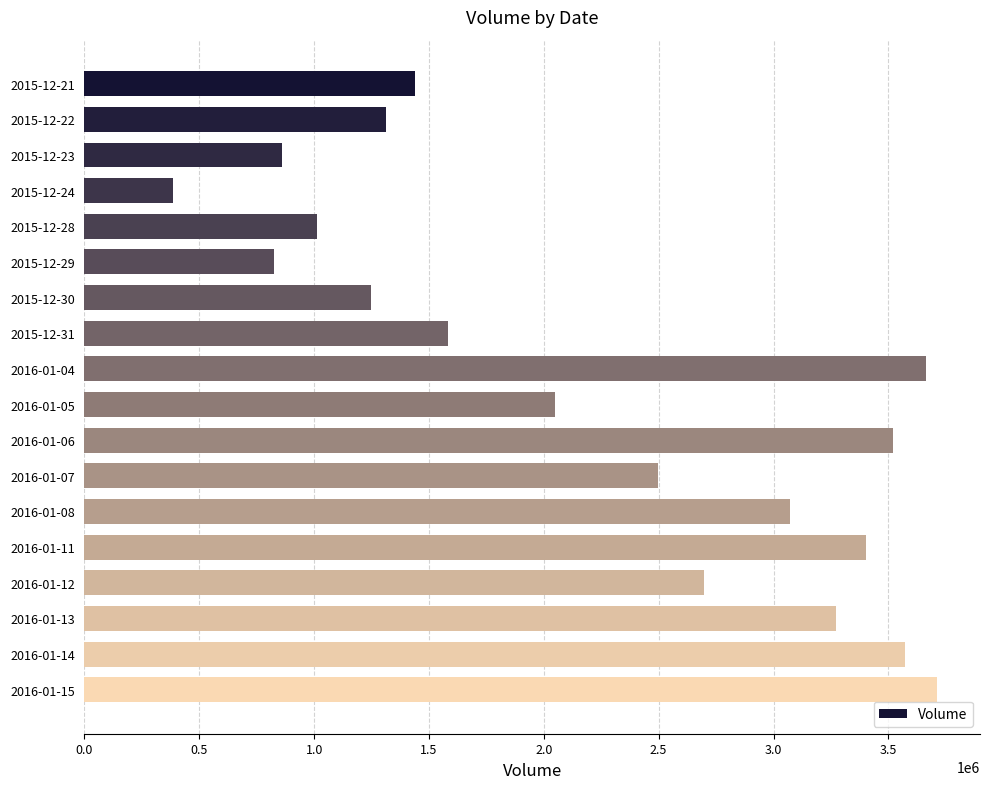

What is the sum of the values at 2016-01-04 and 2016-01-05?

5712400